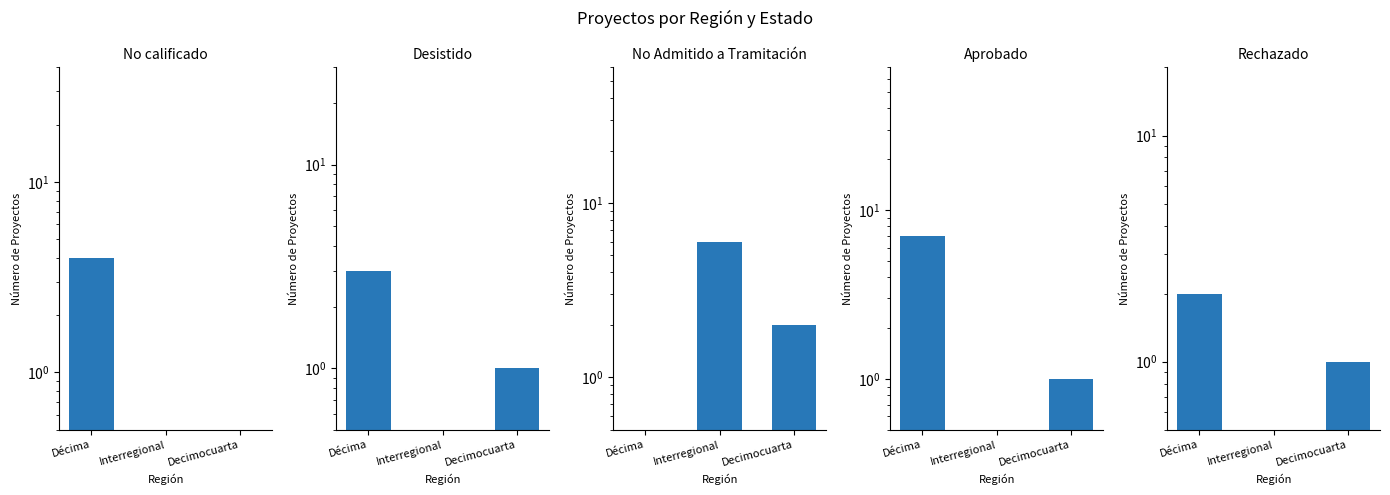

Between Décima and Decimocuarta, which series saw the biggest shift?

Aprobado